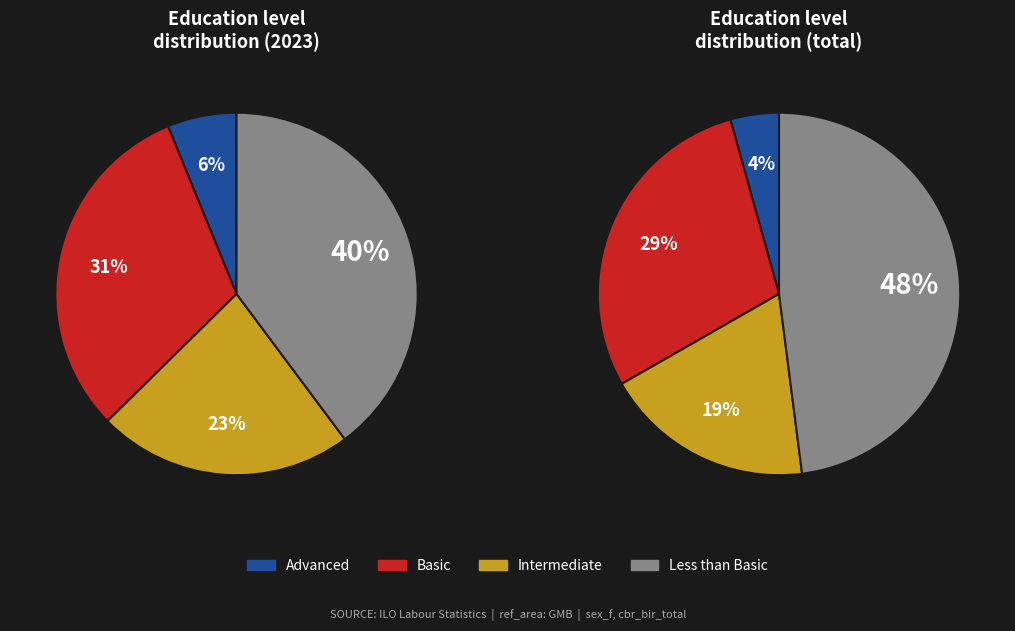

Rank the categories by value from highest to lowest.

ltb, bas, int, adv